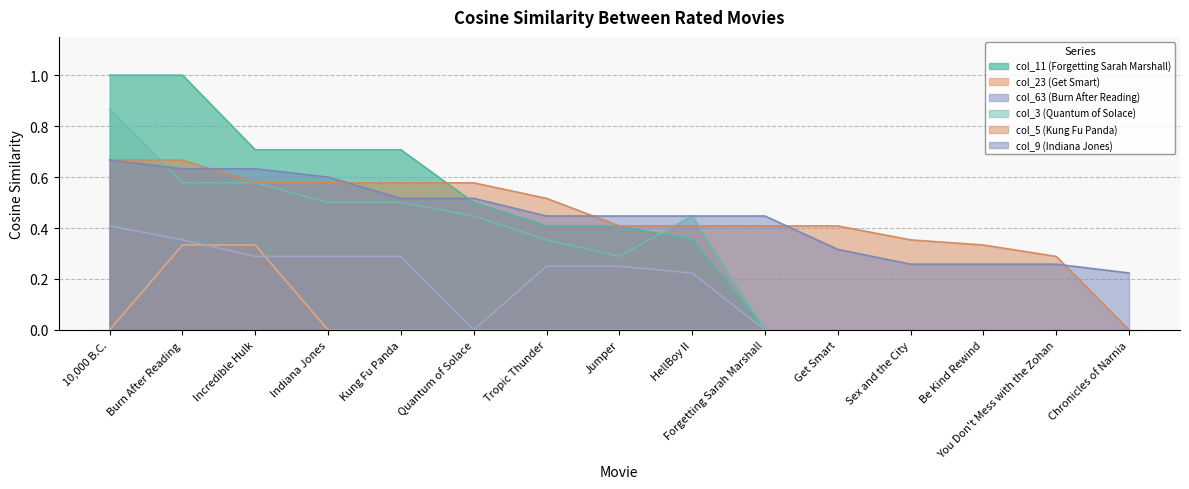

Read the col_9 (Indiana Jones) value at Get Smart.

0.3